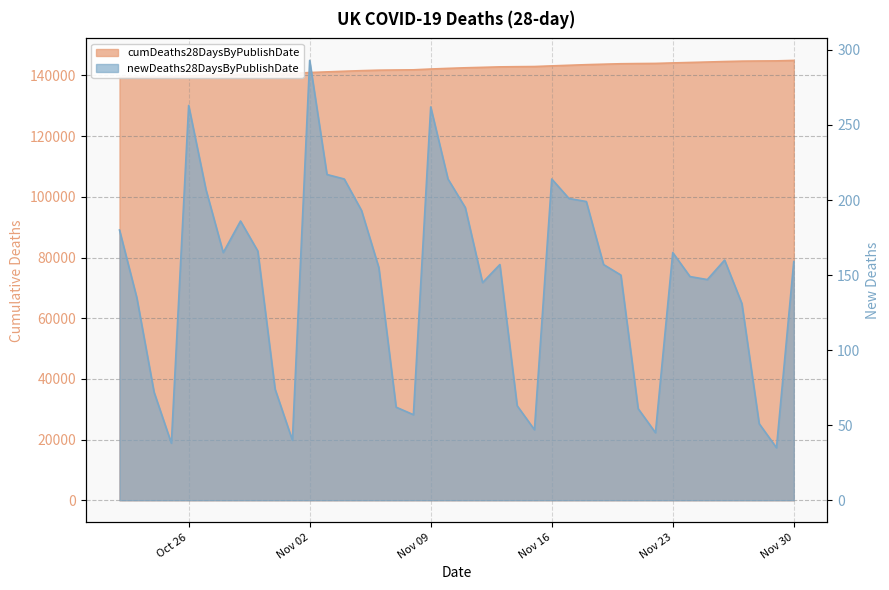

Is the value of cumDeaths28DaysByPublishDate at 2021-11-28 greater than the value of newDeaths28DaysByPublishDate at 2021-11-10?

Yes